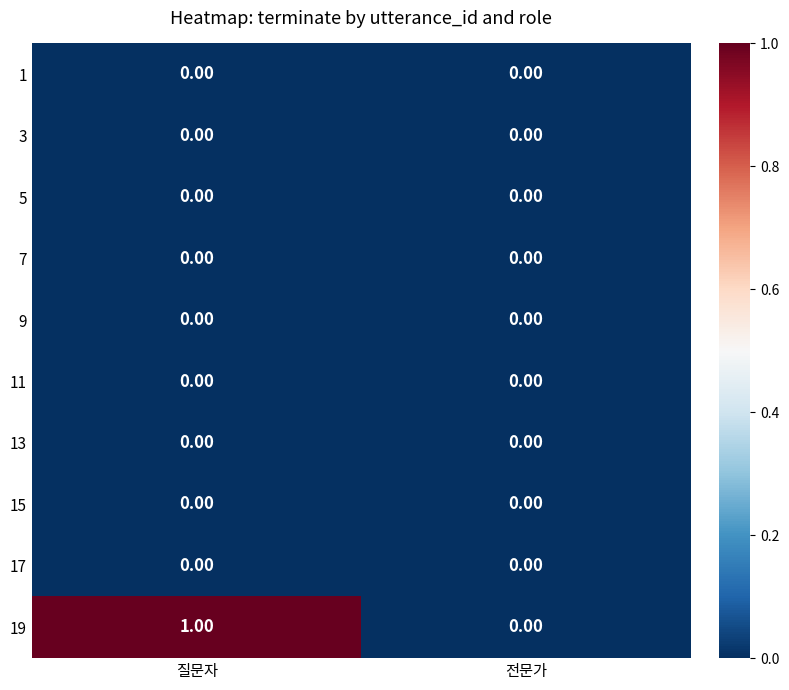

At which category is the sum across all series the highest?

질문자